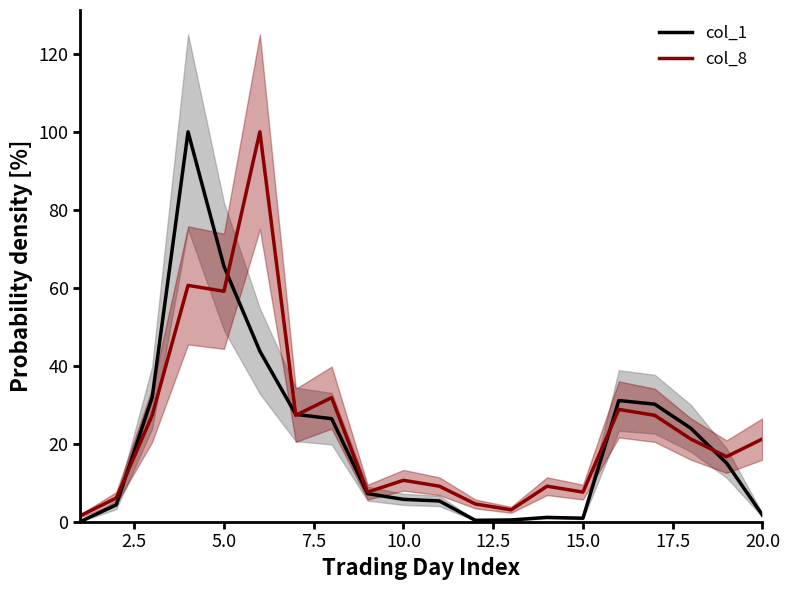

Which series has the largest total across all categories?

col_8